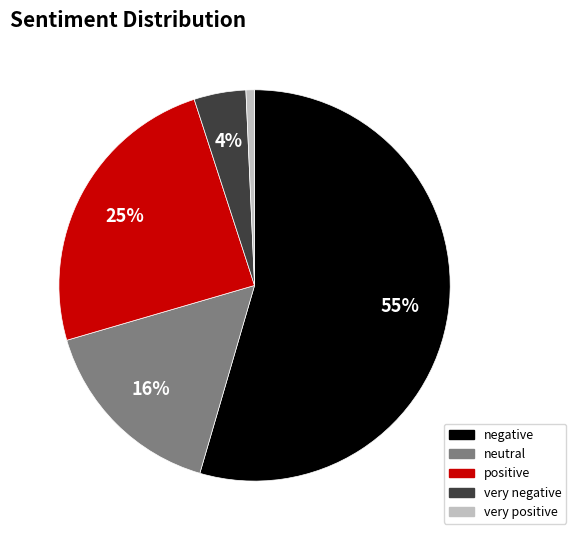

What is the smallest slice in the pie chart?

very positive